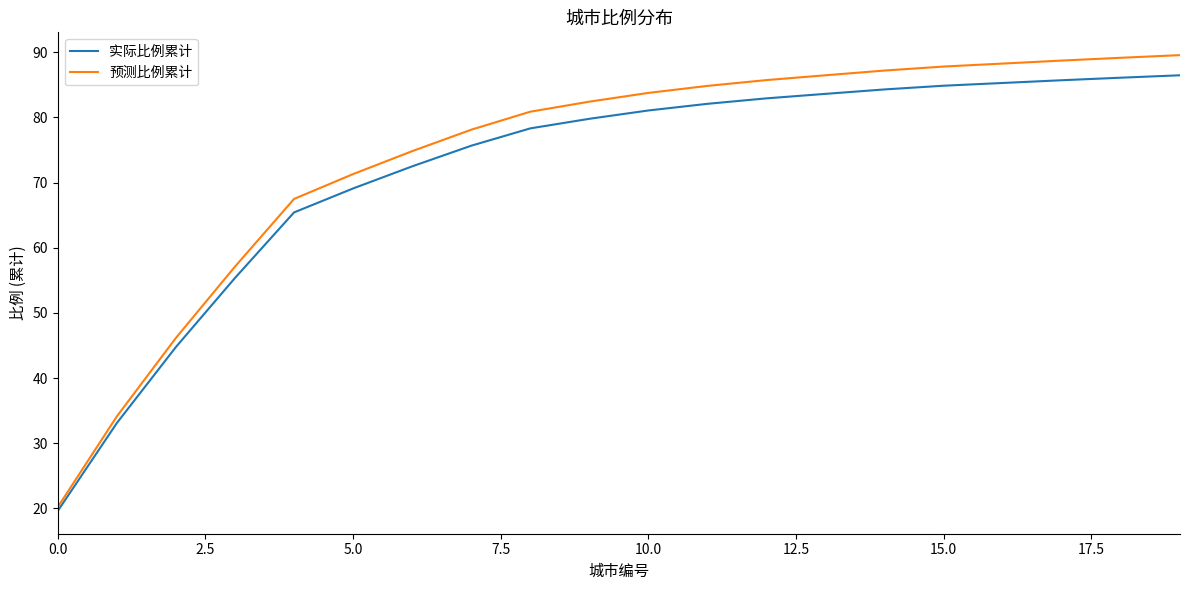

Which series has the widest spread of values?

预测比例累计